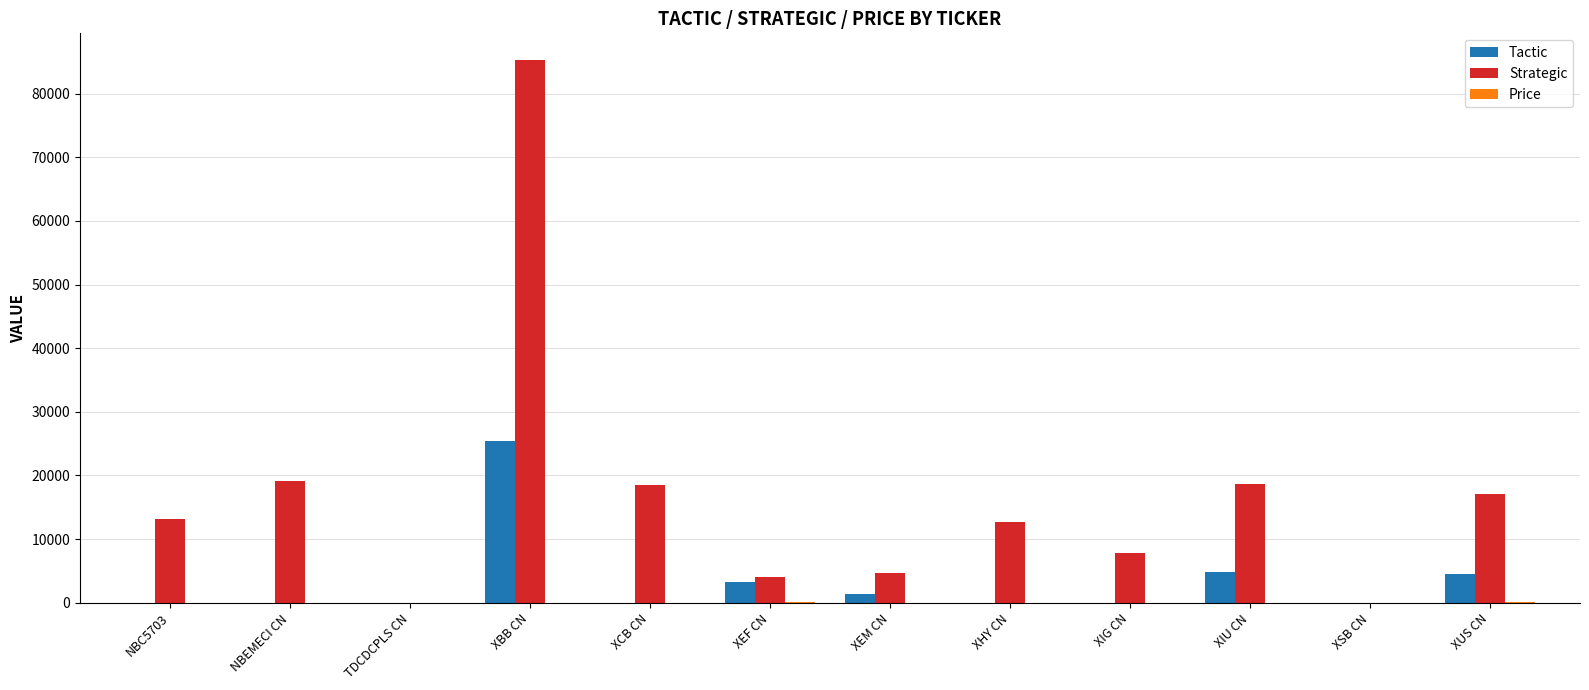

What is the difference between the Strategic values at XUS CN and XIG CN?

9158.0